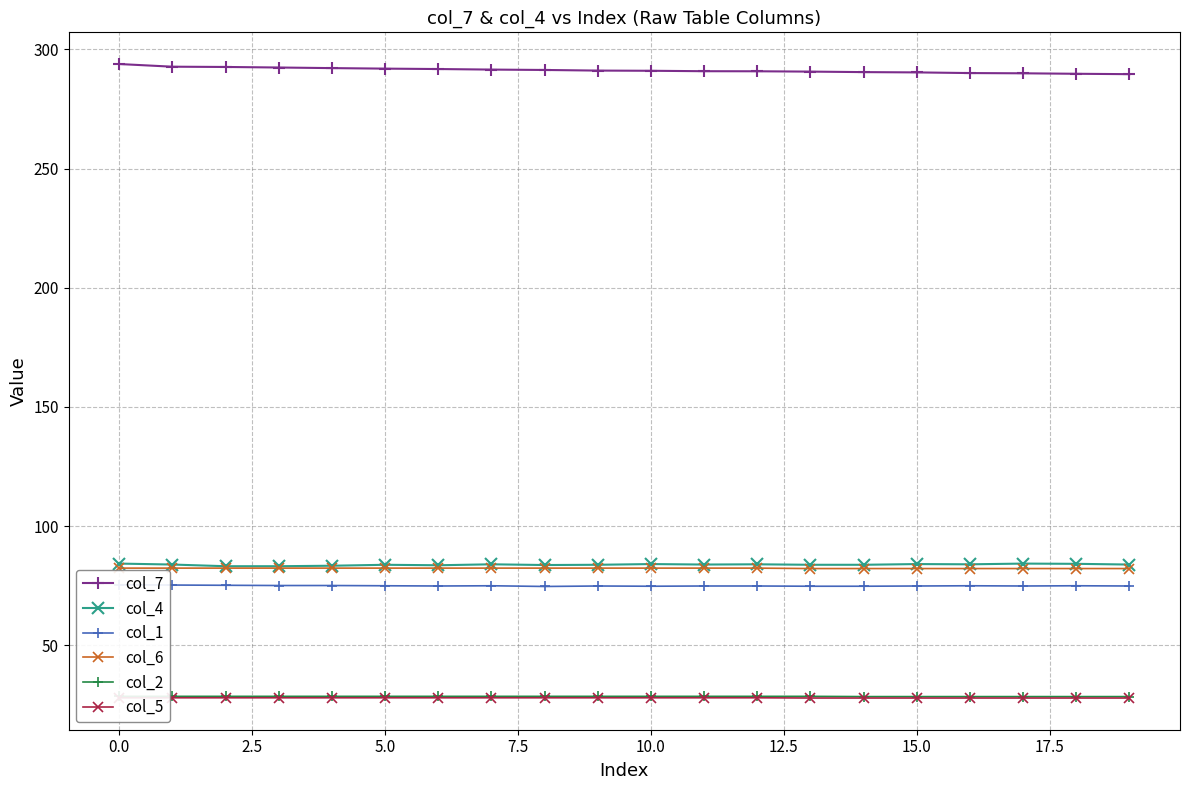

At how many categories does at least one series exceed 45?

20